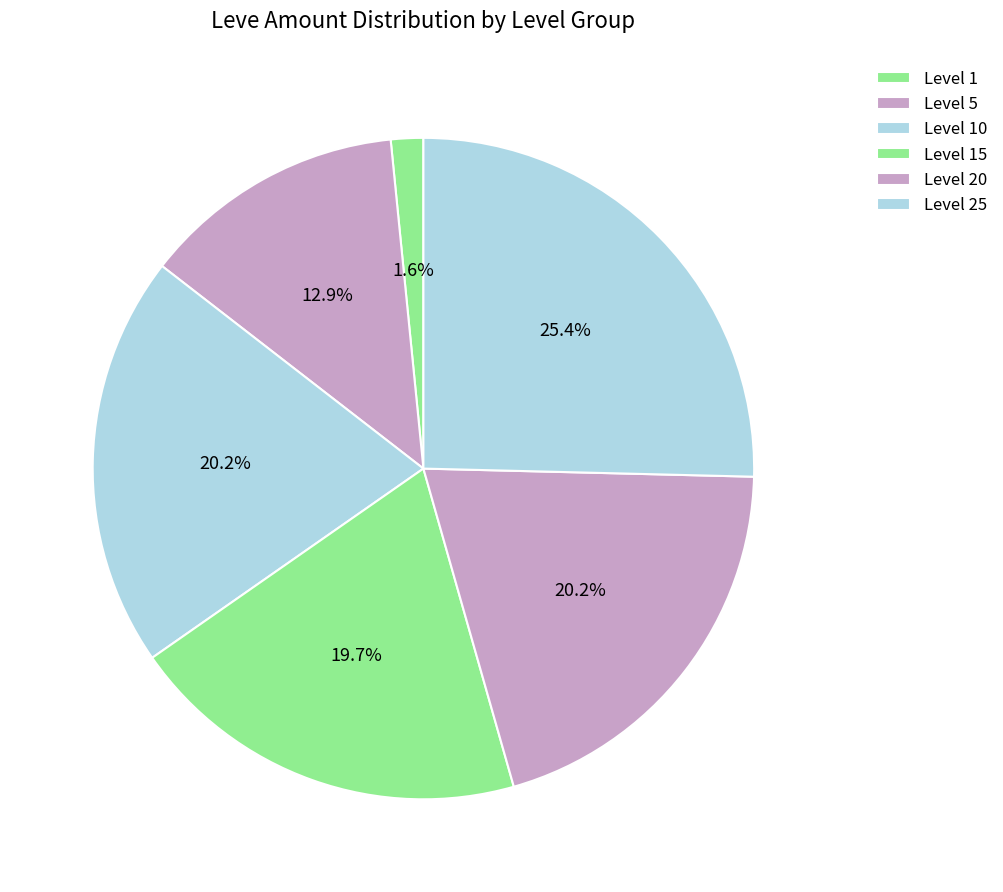

How many segments does this pie chart have?

6